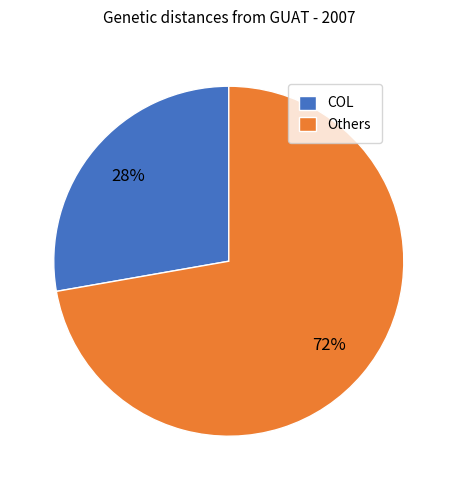

The COL slice represents 41% of the pie. True or false?

False